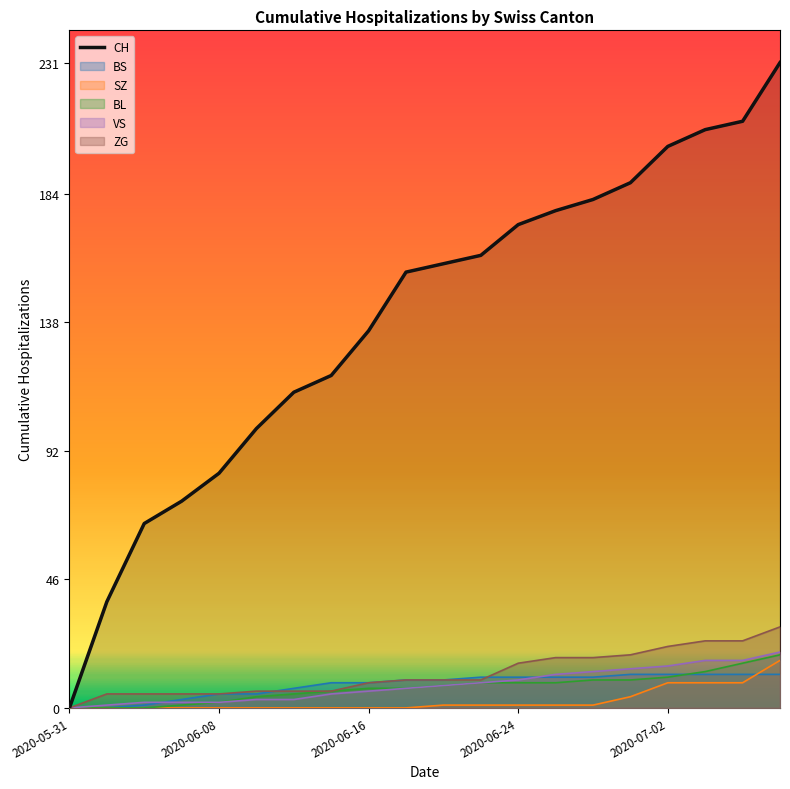

True or false: BS has a value of 11 at 2020-06-24.

True